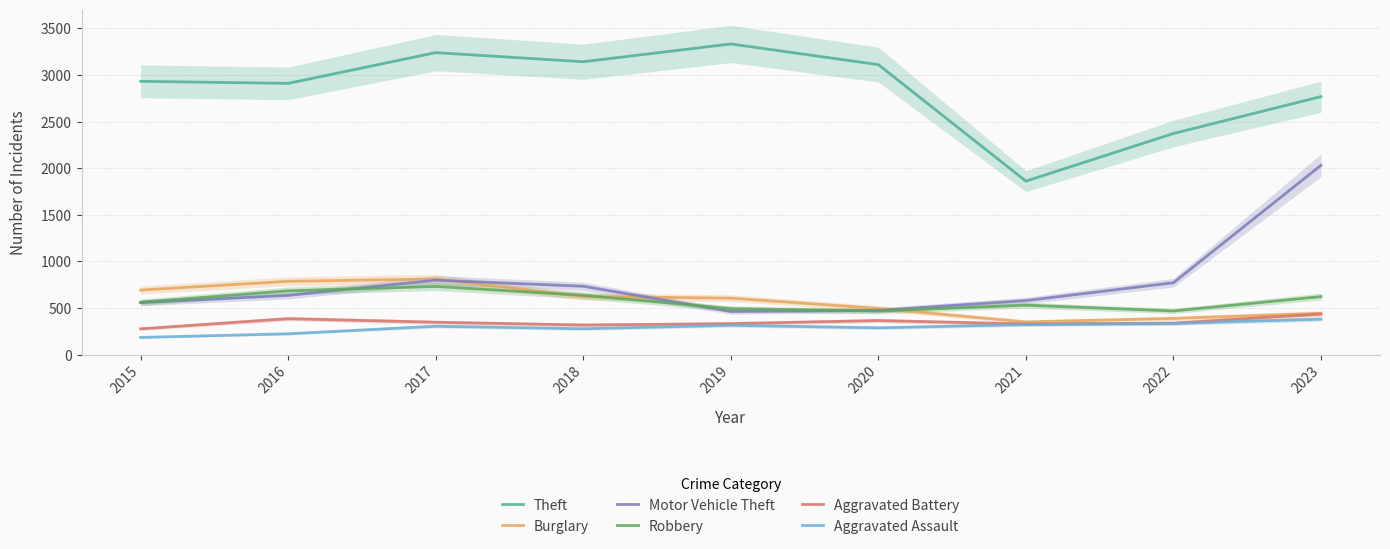

At which label does Aggravated Battery first exceed 338?

2016